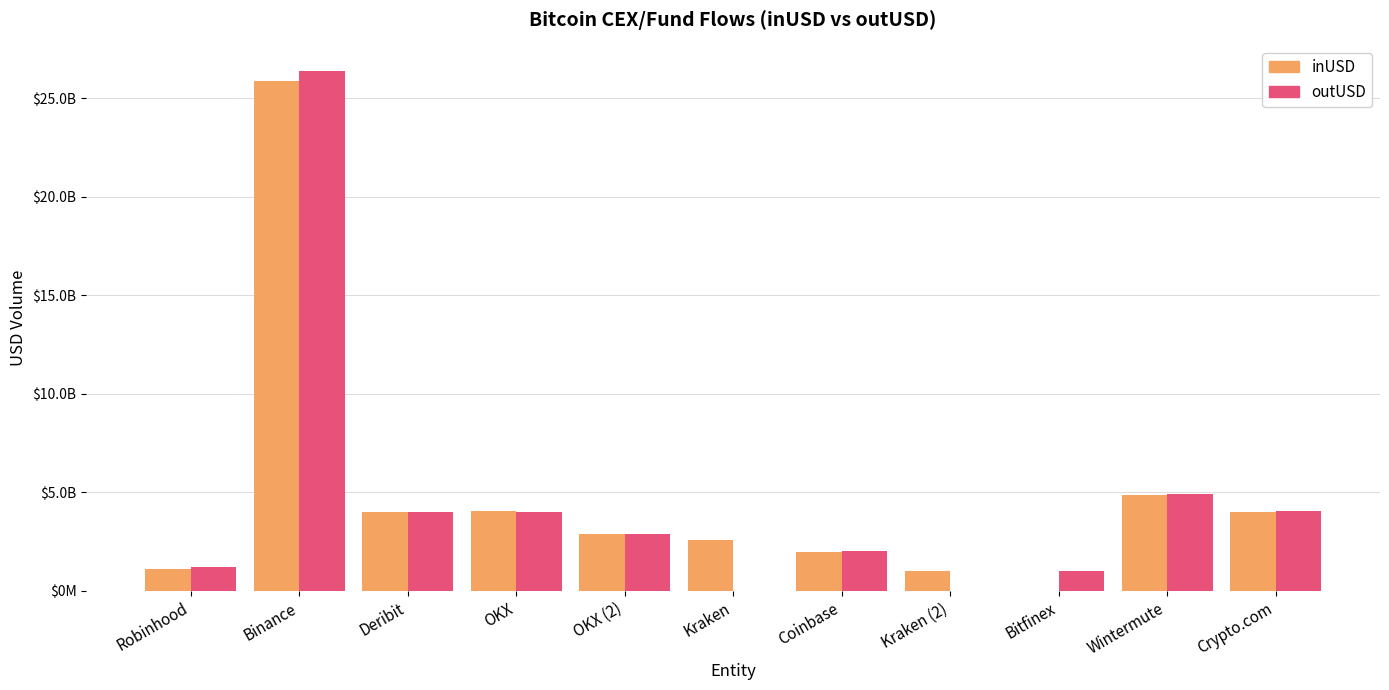

Which series has the widest spread of values?

outUSD